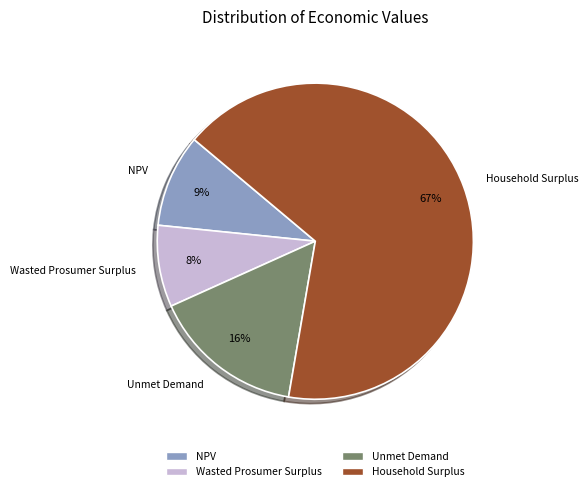

Is the sum of Household Surplus and NPV greater than half?

Yes